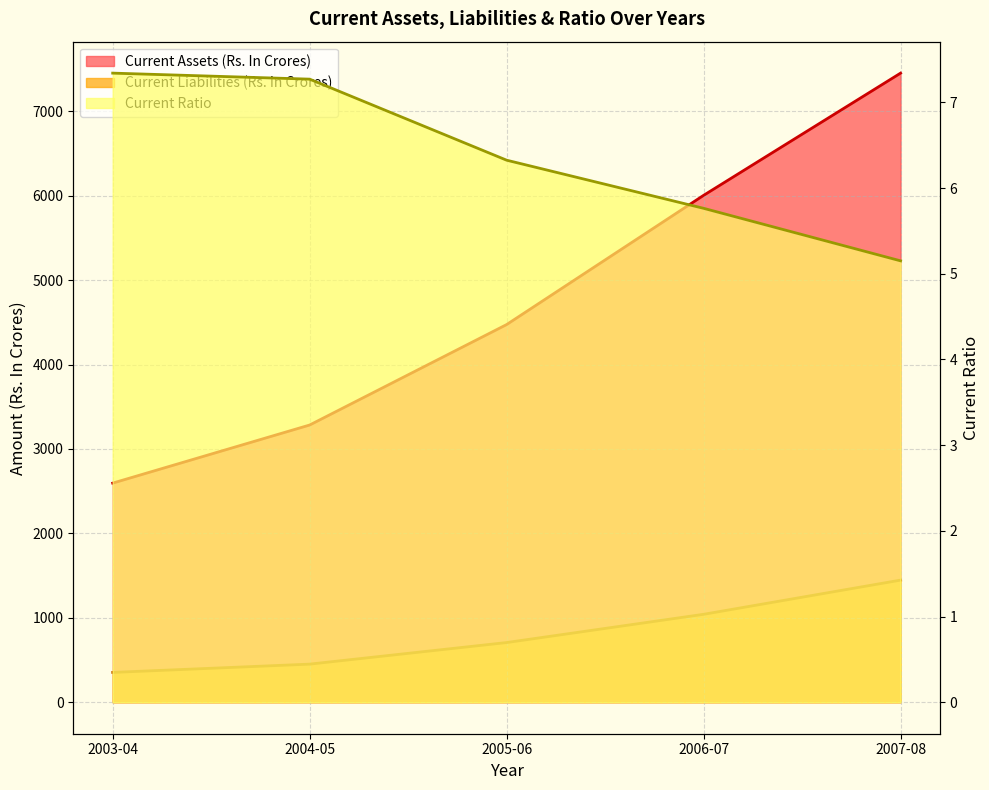

What is the difference between the Current Ratio values at 2004-05 and 2003-04?

0.1